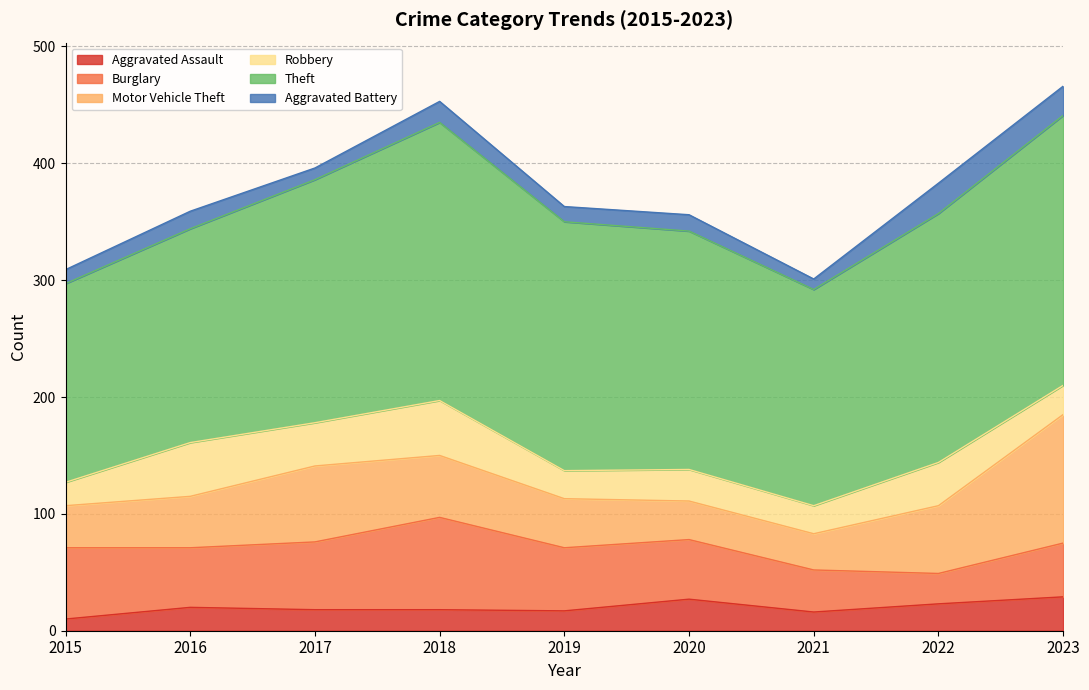

What is the difference between the highest and lowest values at 2023?

206